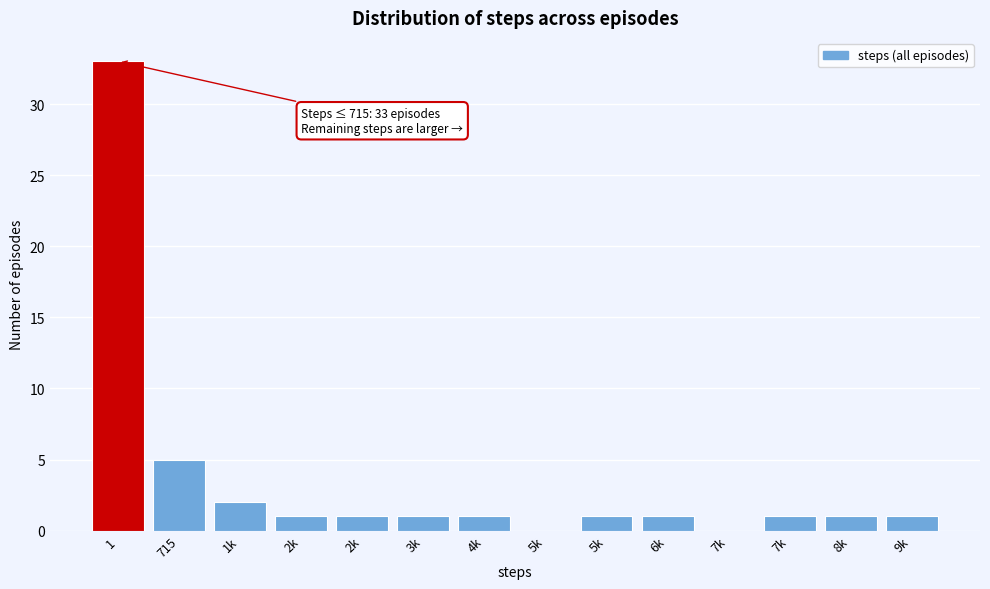

Count the number of data series in this chart.

1